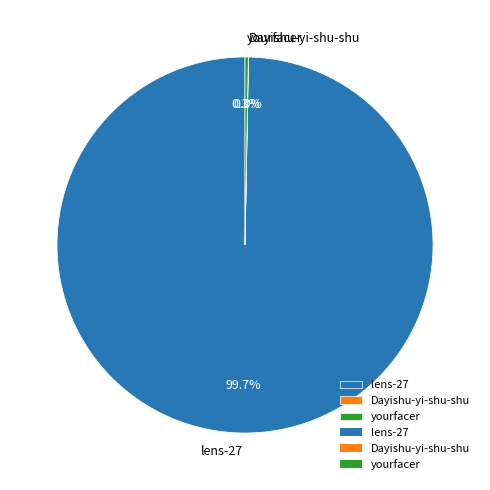

What is the total percentage of lens-27 and yourfacer?

100.0%